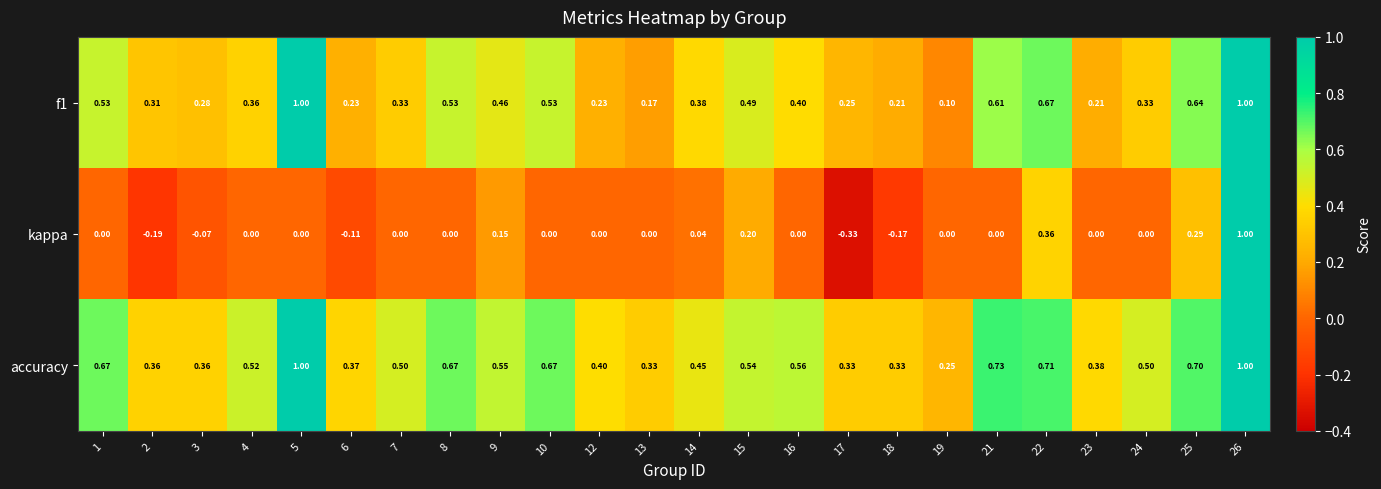

At how many categories does at least one series exceed 0?

24